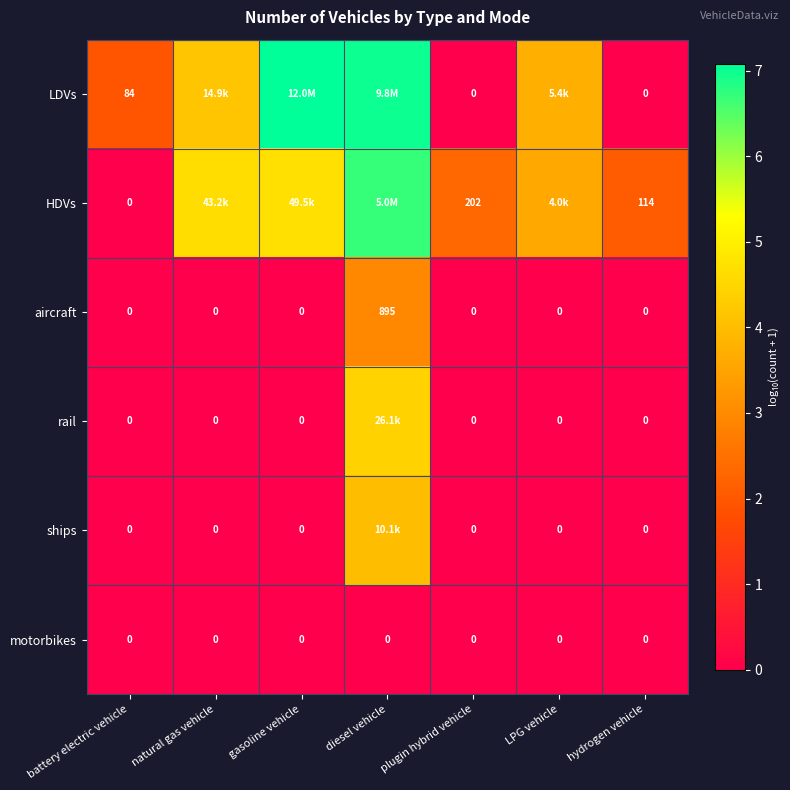

Which series has the largest total across all categories?

HDVs